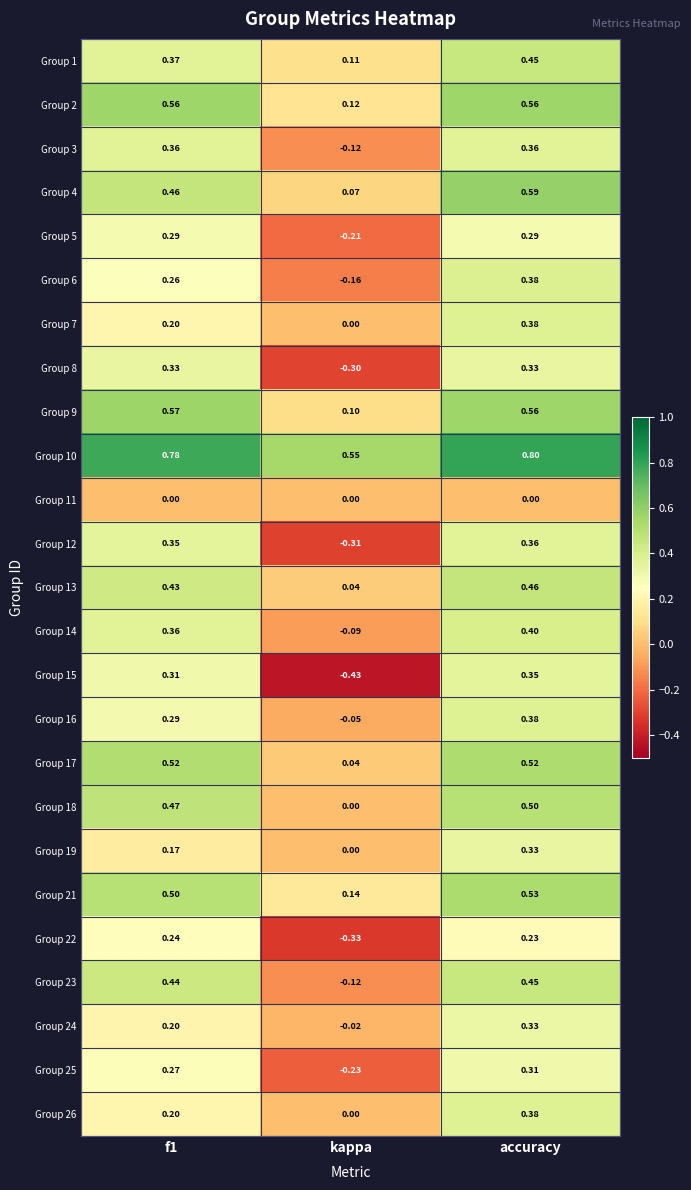

Which category has the lowest value across all series?

kappa